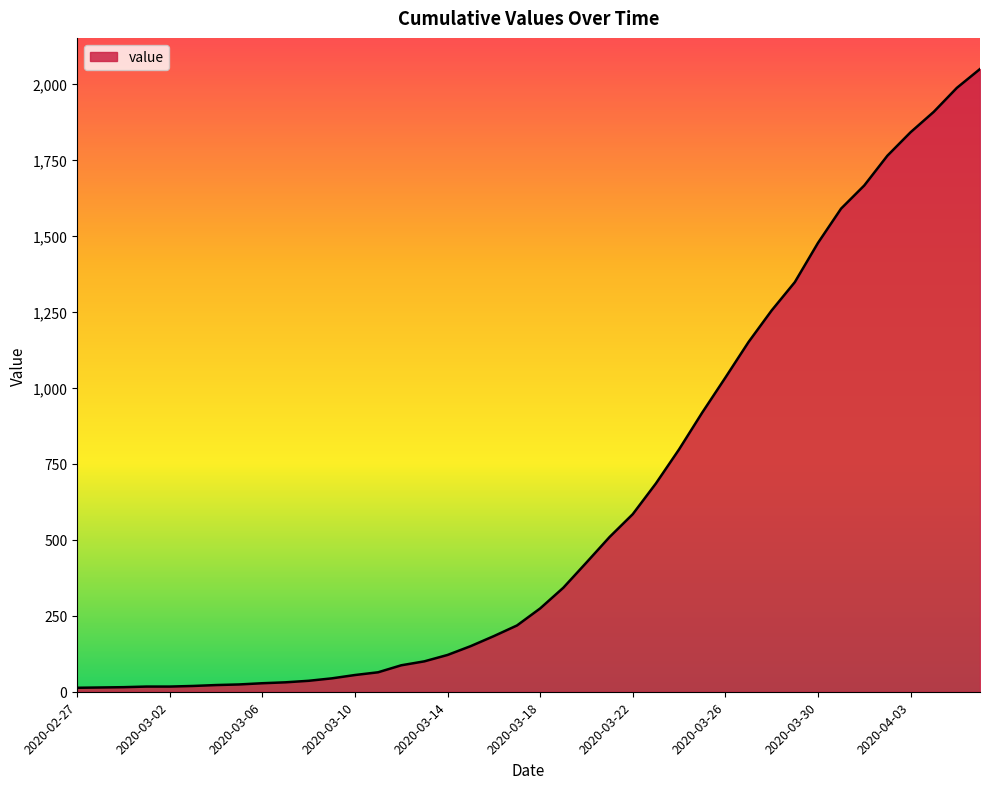

What is the maximum value shown in the chart?

2048